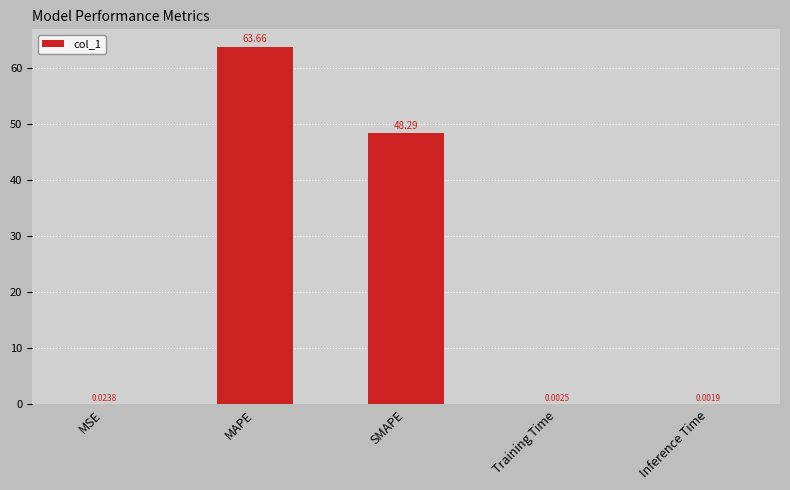

How many categories are shown in the chart?

5